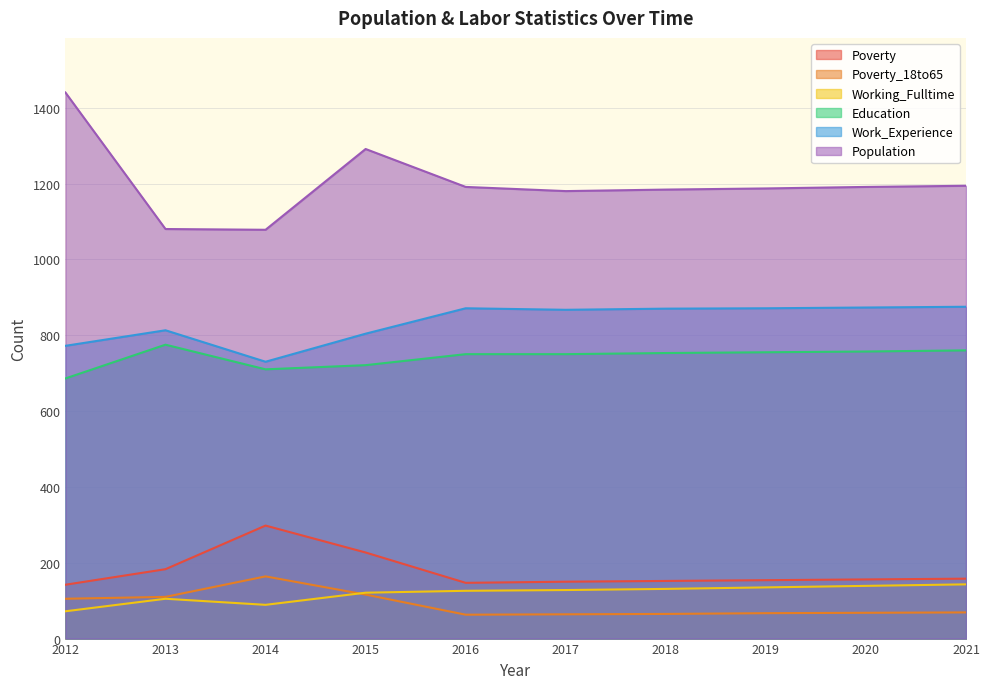

What is the sum of all Education values?

7417